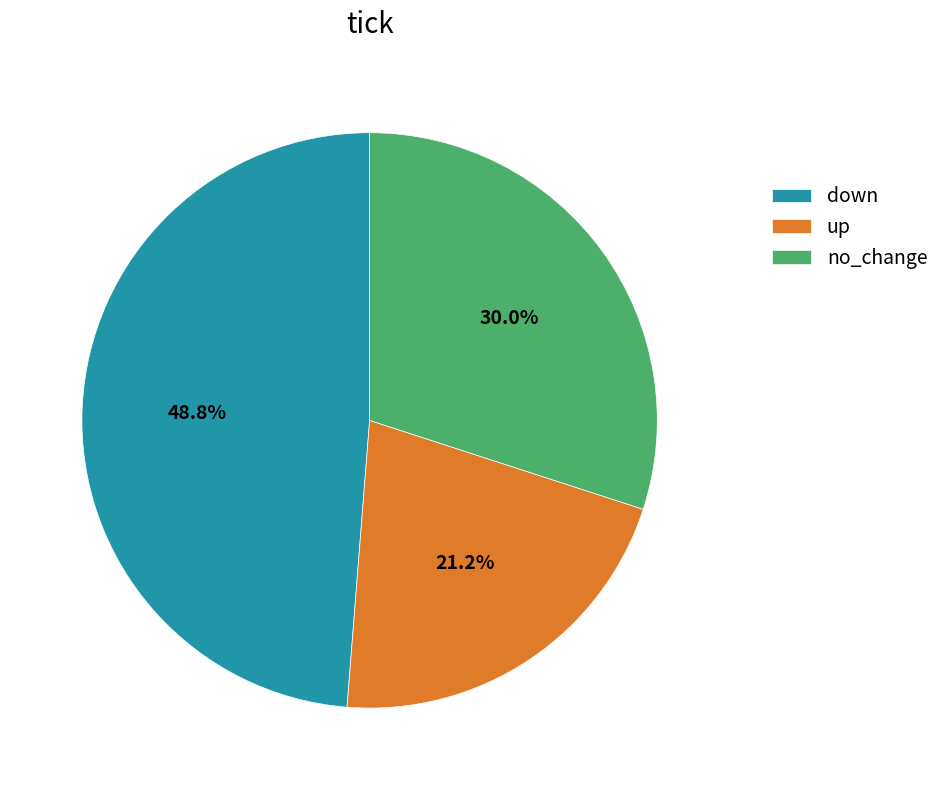

To the nearest percent, what percentage of the pie is up?

21%